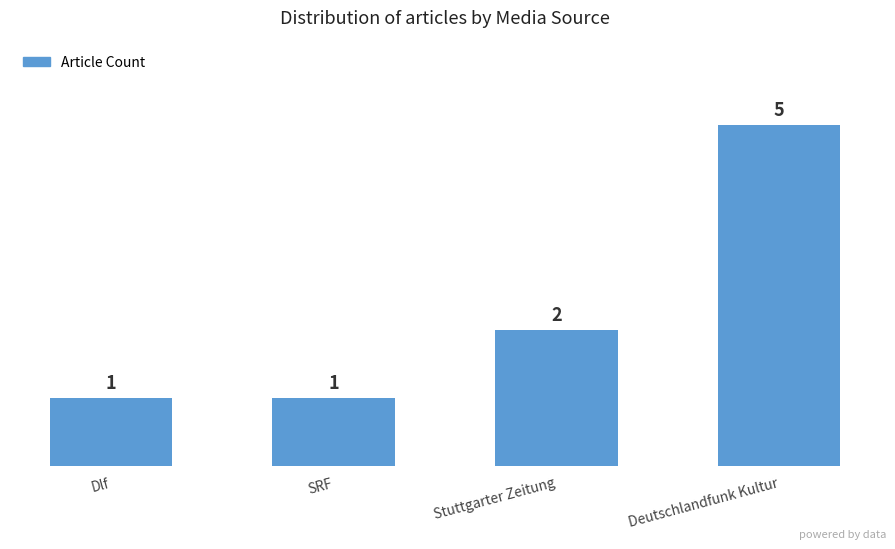

Between Deutschlandfunk Kultur and SRF, which is larger?

Deutschlandfunk Kultur